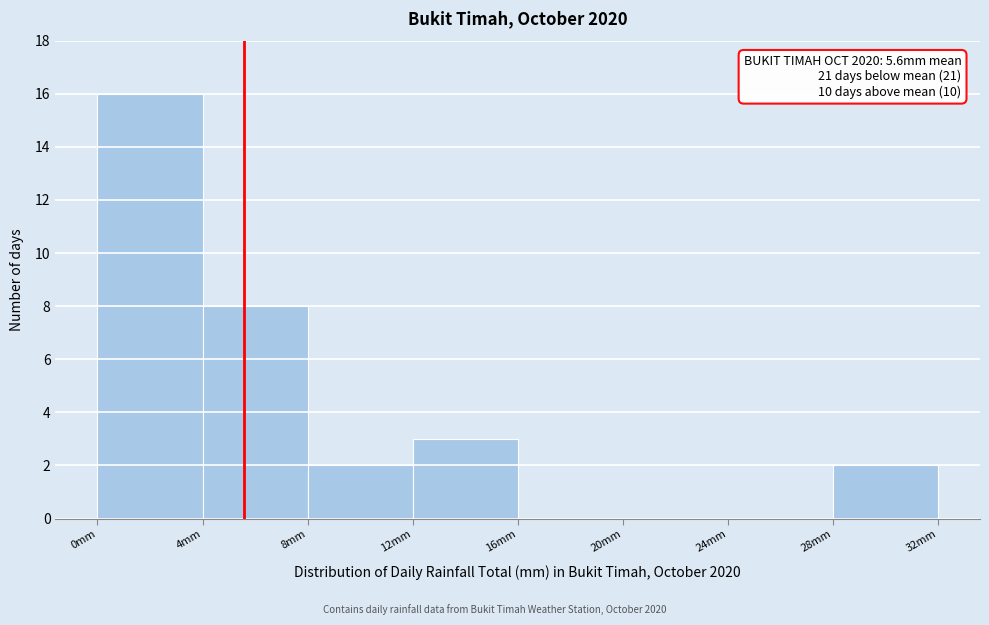

Over which range of the x-axis is the bar tallest?

0 to 4